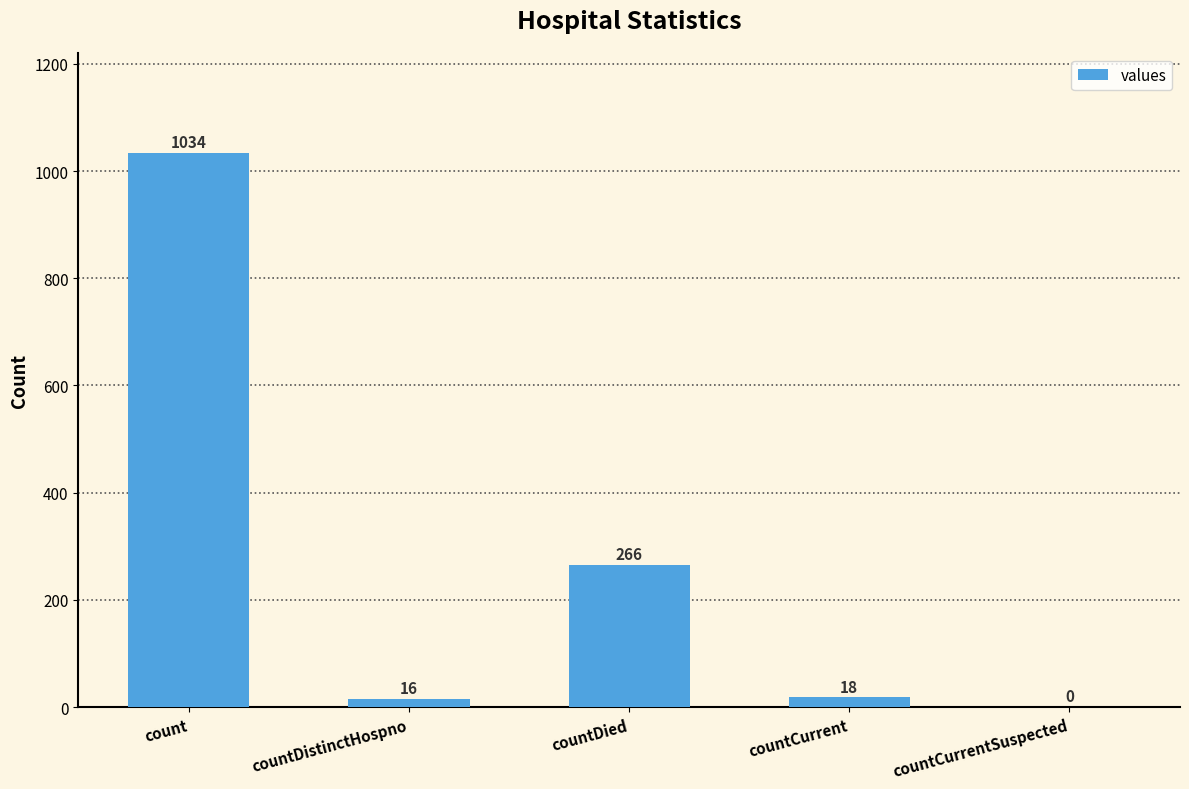

What is the sum of all values?

1334